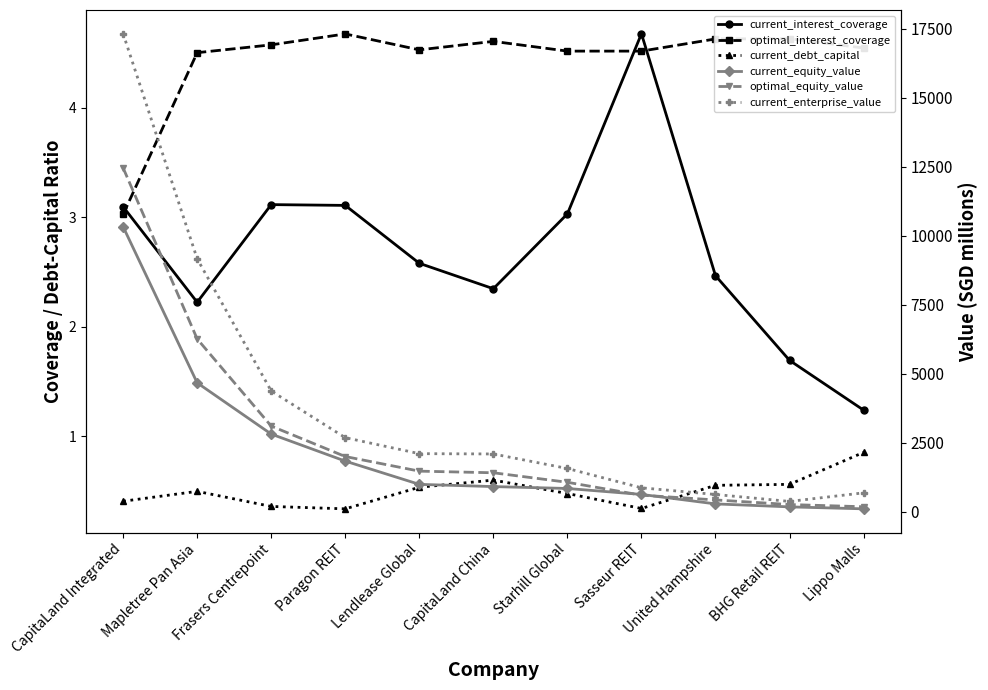

At Starhill Global, list the series in order from smallest to largest.

current_debt_capital, current_interest_coverage, optimal_interest_coverage, current_equity_value, optimal_equity_value, current_enterprise_value